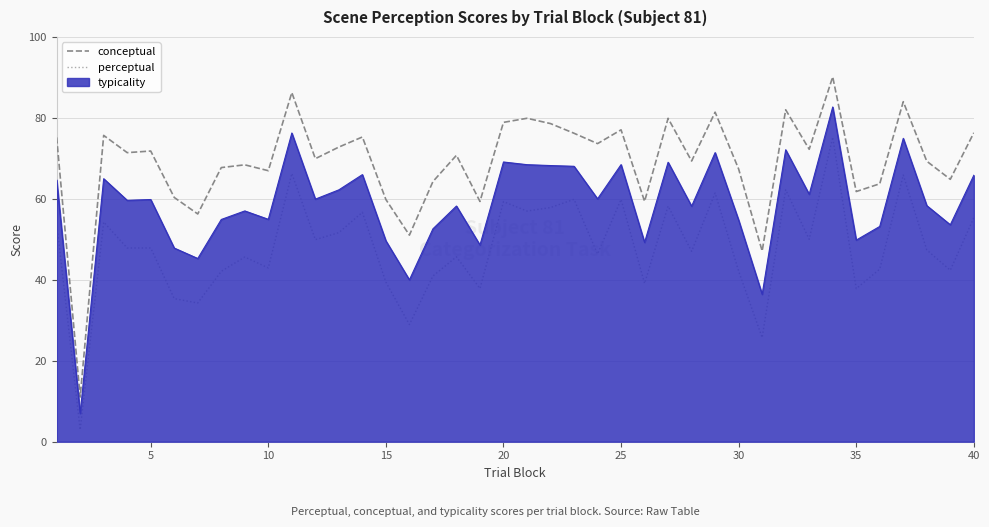

Does the chart have visible grid lines?

Yes